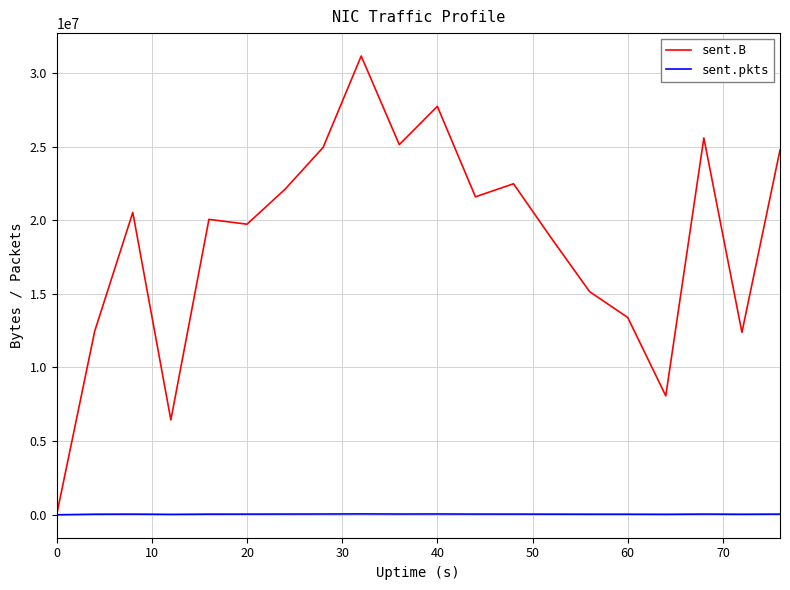

Which series has the widest spread of values?

sent.B